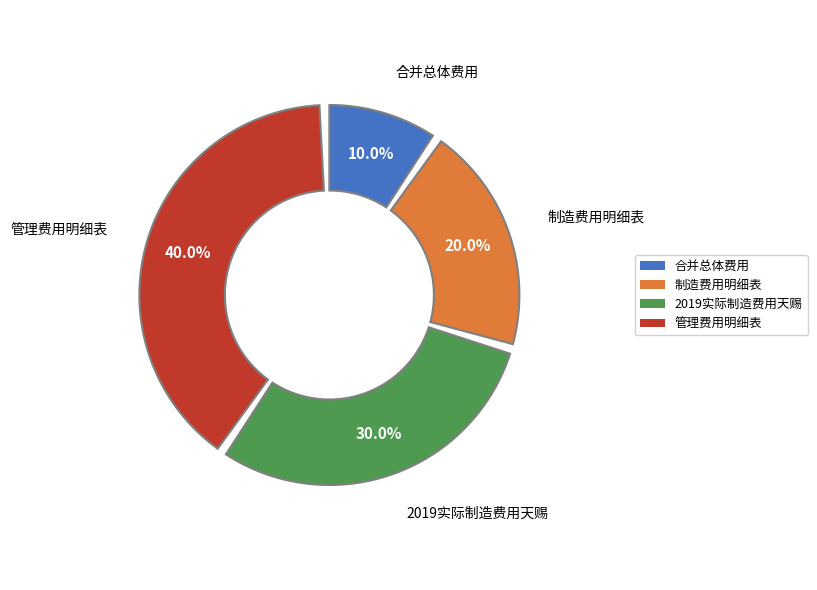

Between 合并总体费用 and 管理费用明细表, which is larger?

管理费用明细表